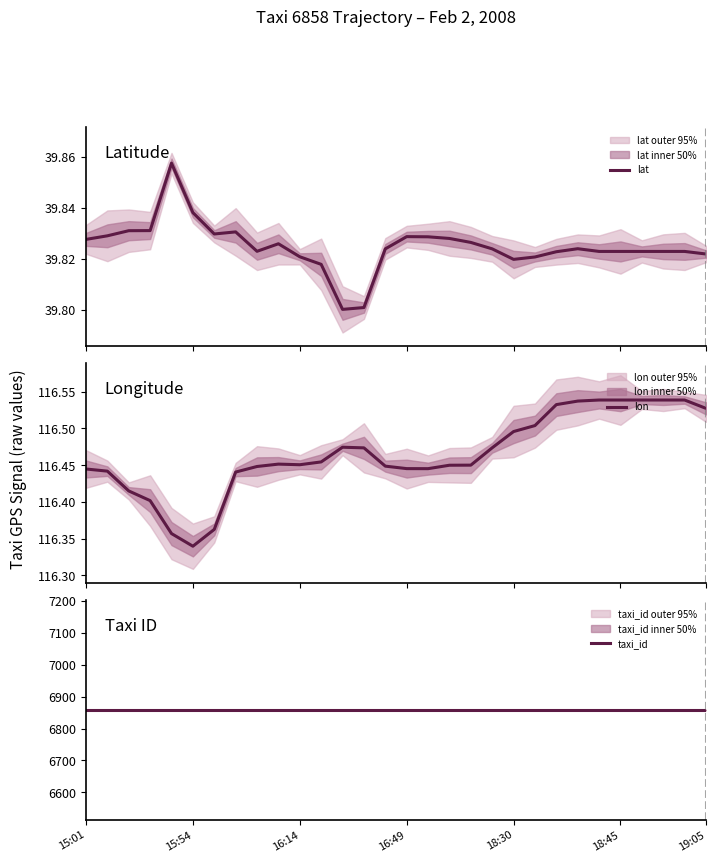

What is the smallest value displayed?

39.8